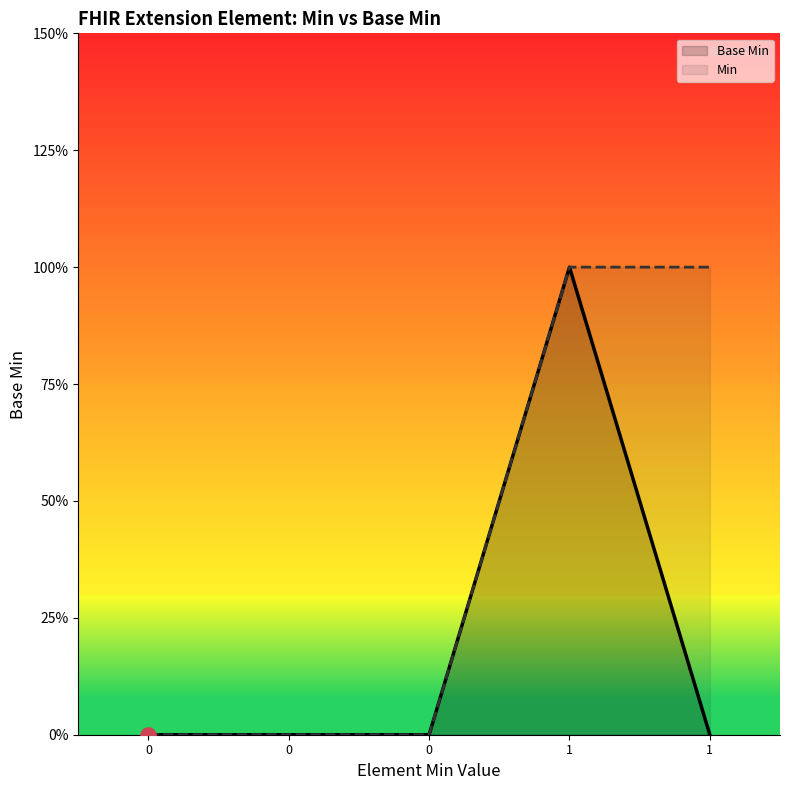

Which series has the largest total across all categories?

Min